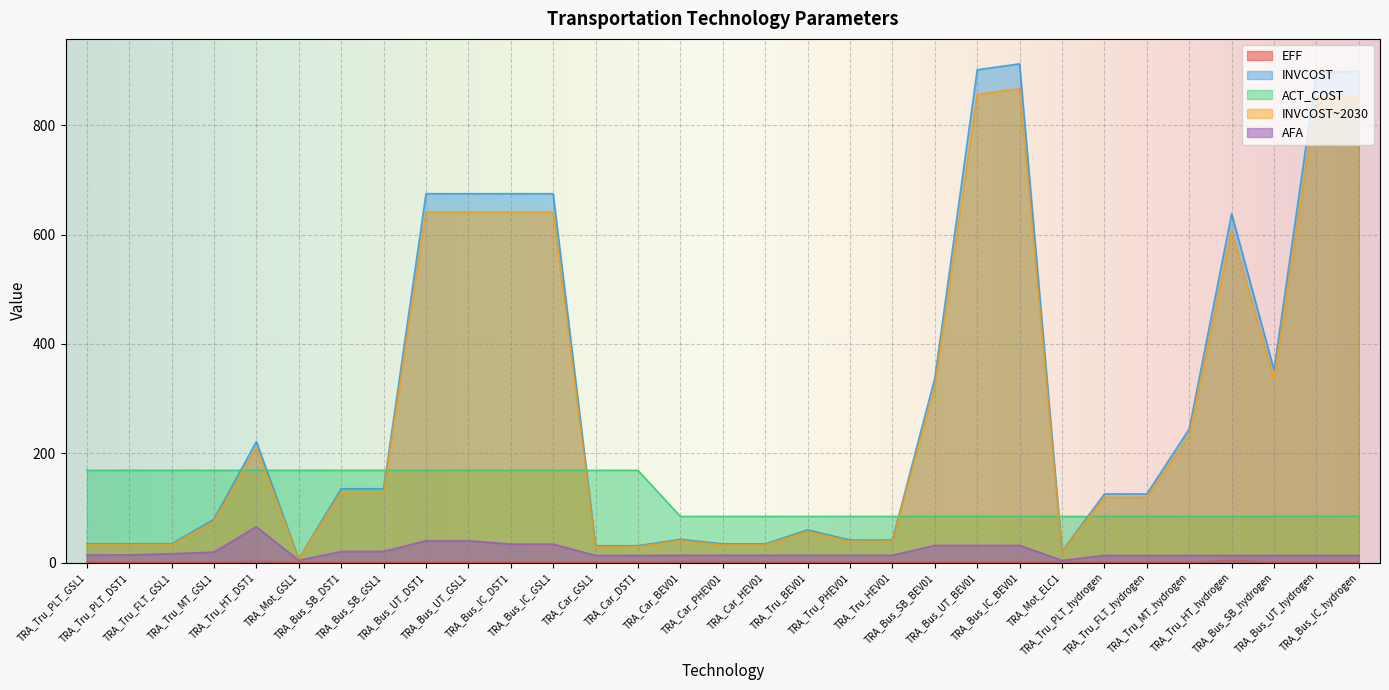

What is the value of the AFA point at the 6th from the left?

4.0